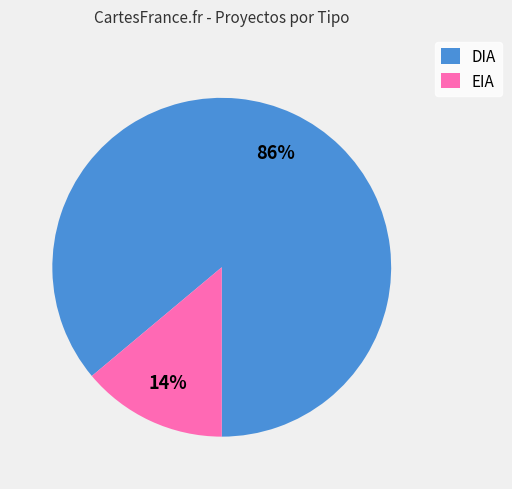

Which category has the biggest portion of the pie?

DIA